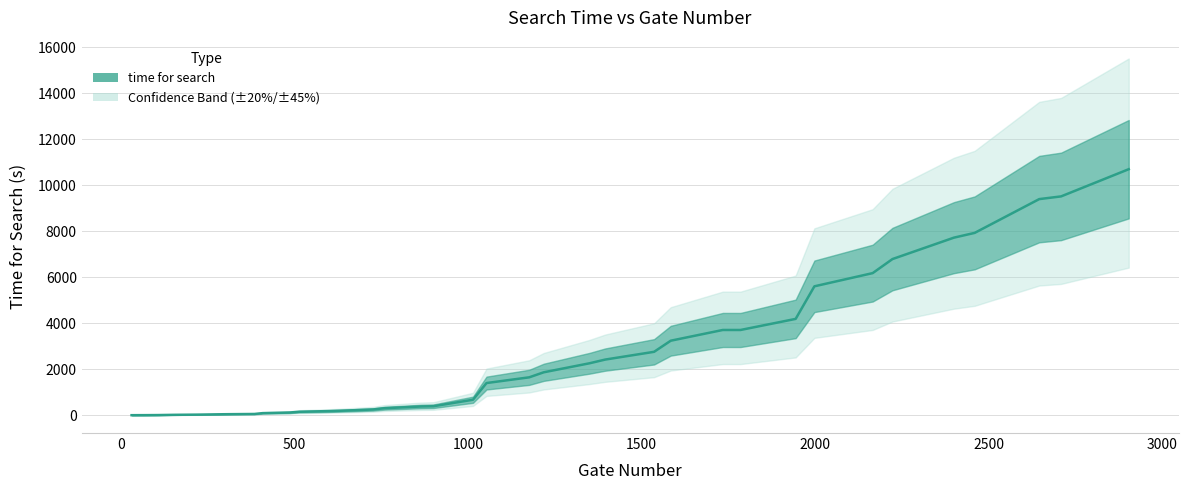

Reading left to right, what are all the values shown in this chart?

0.8	2.3	2.3	5.0	6.6	15.9	18.4	24.7	28.2	41.8	45.0	53.6	90.5	117.3	149.9	180.1	192.7	249.2	303.9	378.8	390.4	673.0	1399.2	1647.8	1867.3	2259.8	2420.3	2758.3	3241.5	3708.5	3707.9	4190.7	5607.8	6182.3	6793.7	7724.8	7932.9	9402.6	9520.4	10703.7